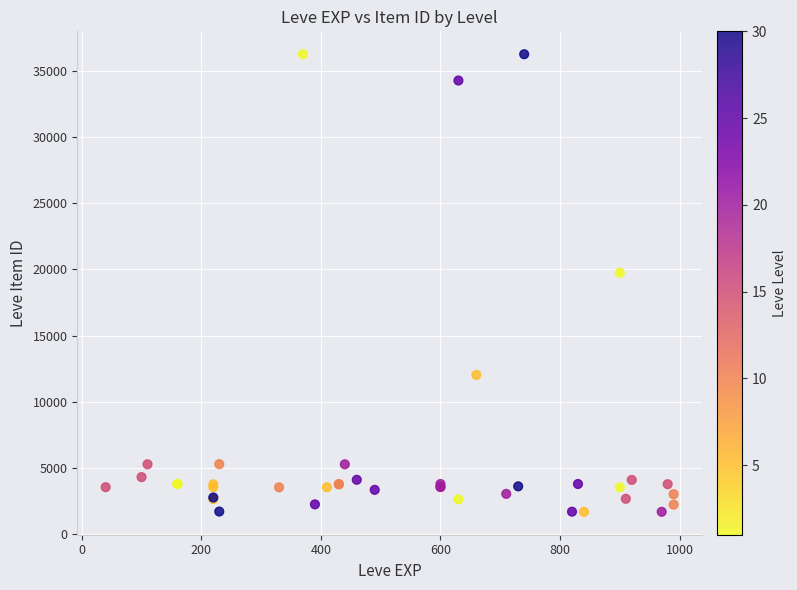

What Y value in the scatter plot is closest to 18967?

19744